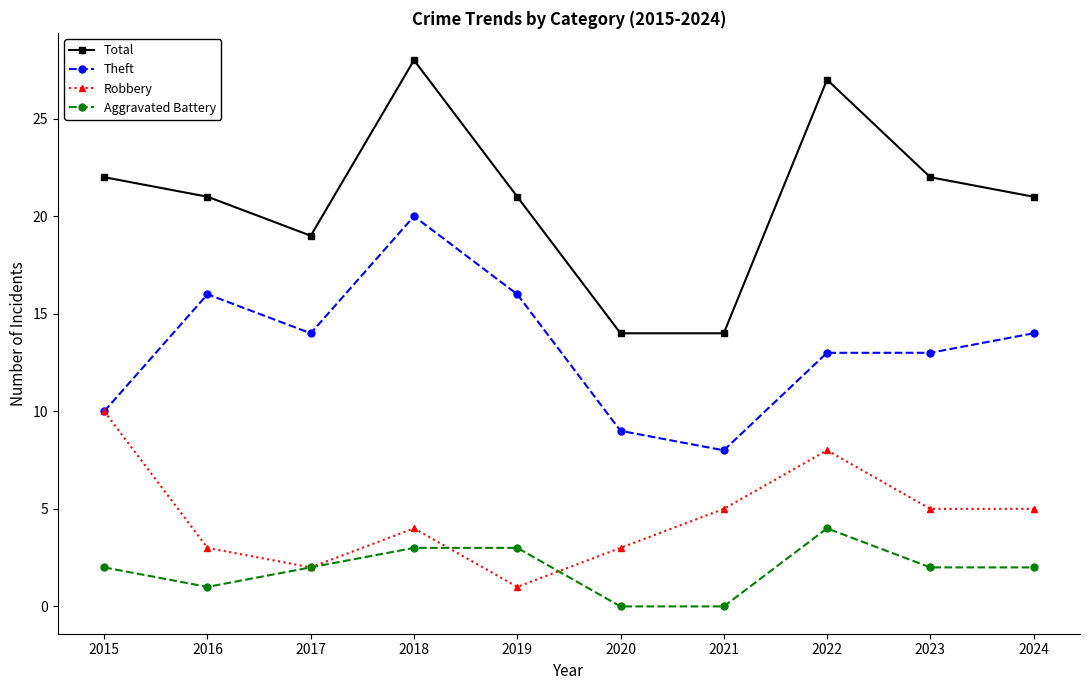

Does the chart display data point markers on the line(s)?

Yes